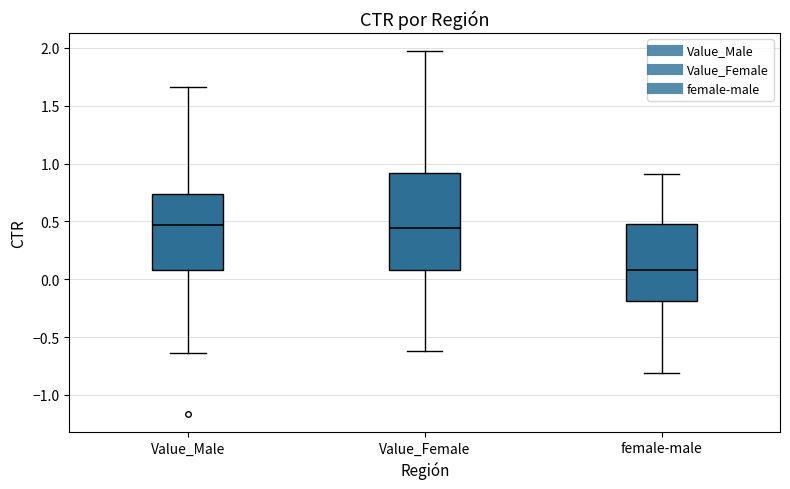

Where does the lower whisker of the box for Value_Female end on the y-axis? The values are not printed on the chart, so give them approximately, as read against the axis.

-0.60